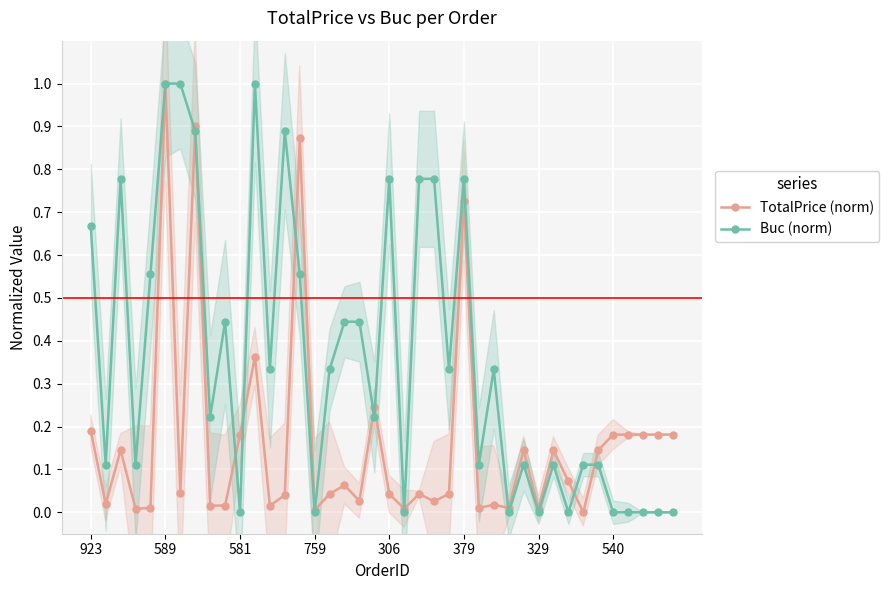

Read the Buc (norm) value at 14.

0.6